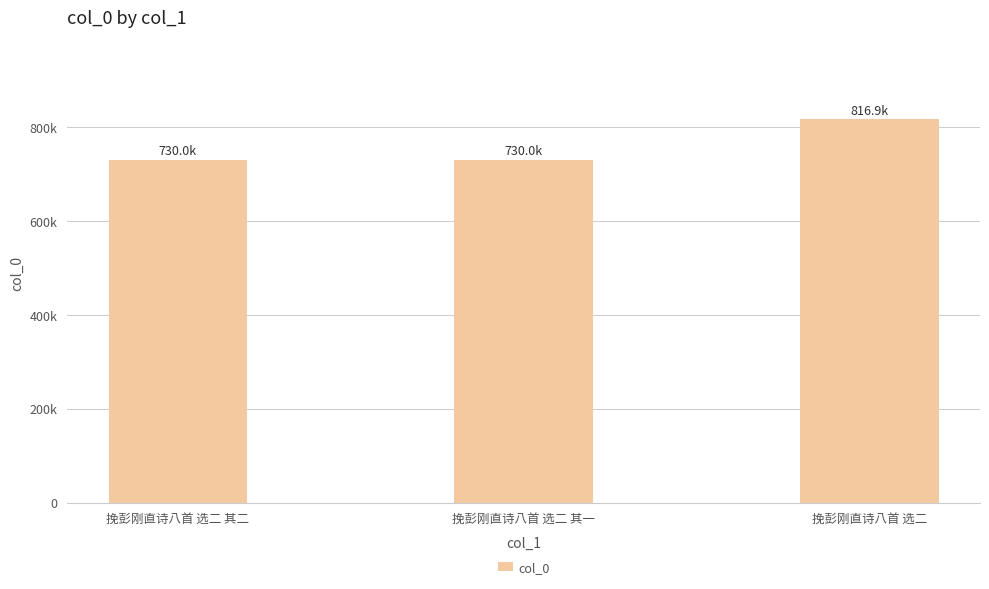

The chart shows a value of 146405 at 挽彭刚直诗八首 选二 其二. True or false?

False